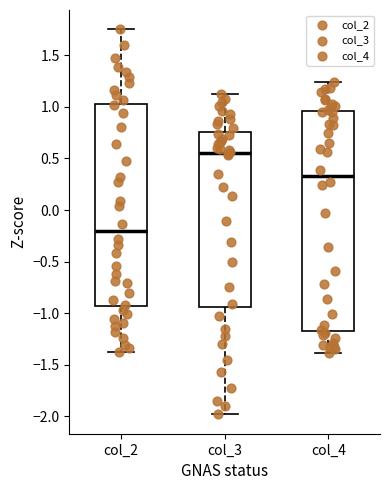

Reading left to right, read every box against the y-axis: the position of its median line, the range the box covers, and the ends of its whiskers. The values are not printed on the chart, so give them approximately, as read against the axis.

col_2: median -0.20, box -0.95 to 1.05, whiskers -1.40 to 1.75
col_3: median 0.55, box -0.95 to 0.75, whiskers -2.00 to 1.10
col_4: median 0.35, box -1.15 to 0.95, whiskers -1.40 to 1.25